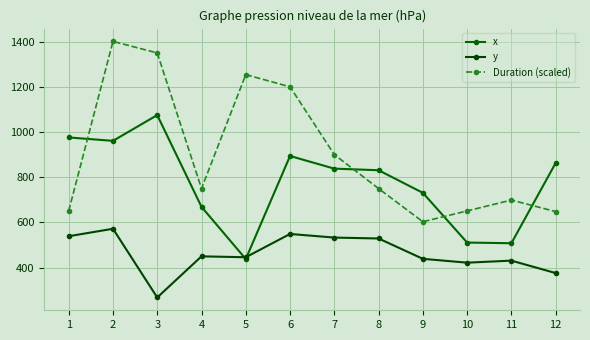

Which label corresponds to the largest value in the chart?

2